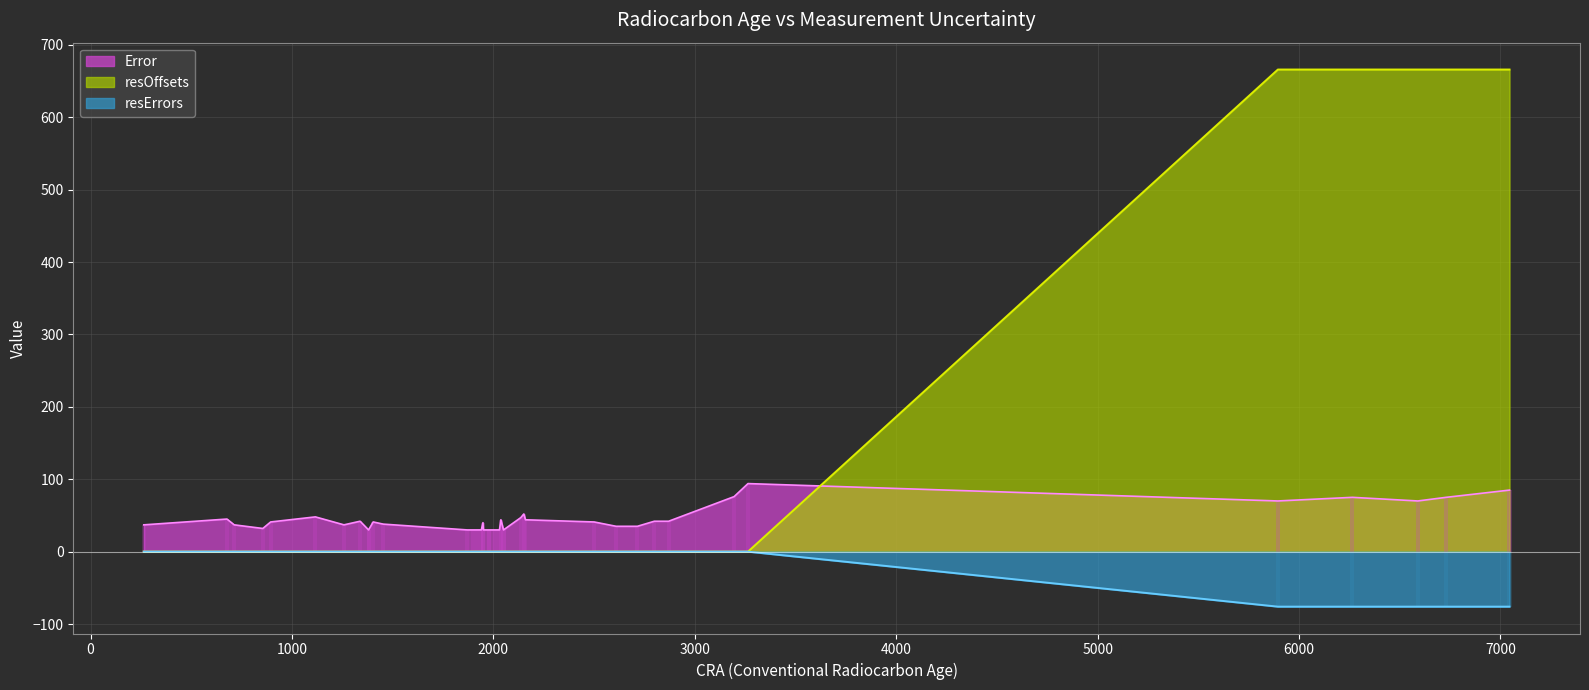

How many data points does each series have?

40